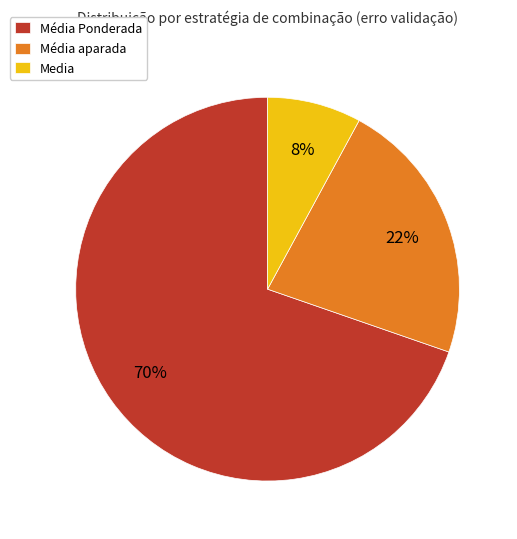

What is the largest slice in the pie chart?

Média Ponderada